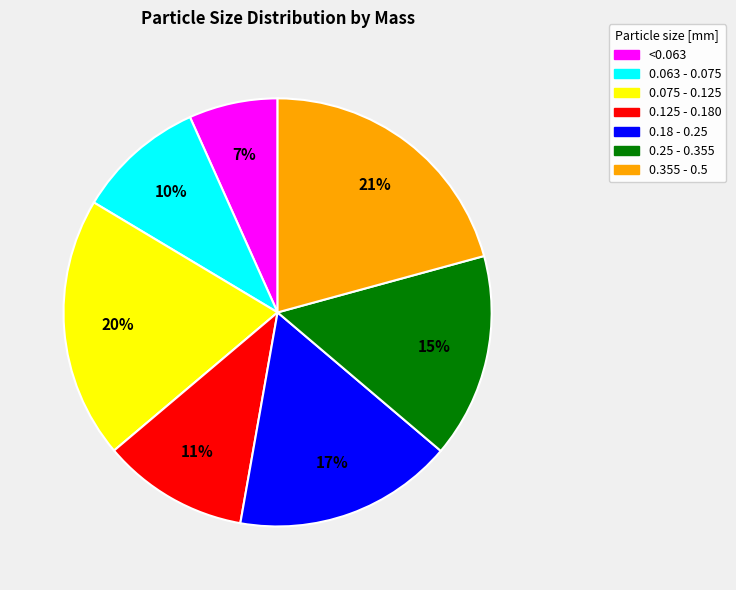

True or false: 0.18 - 0.25 accounts for 4% of the total.

False